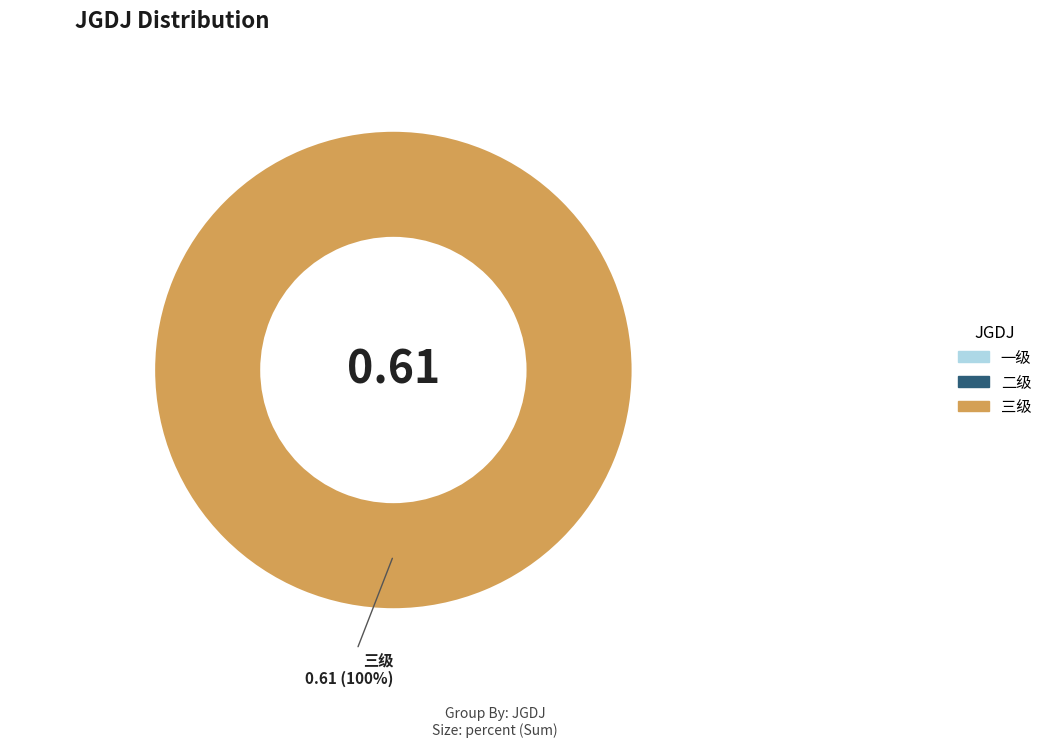

How many slices are in this pie chart?

1